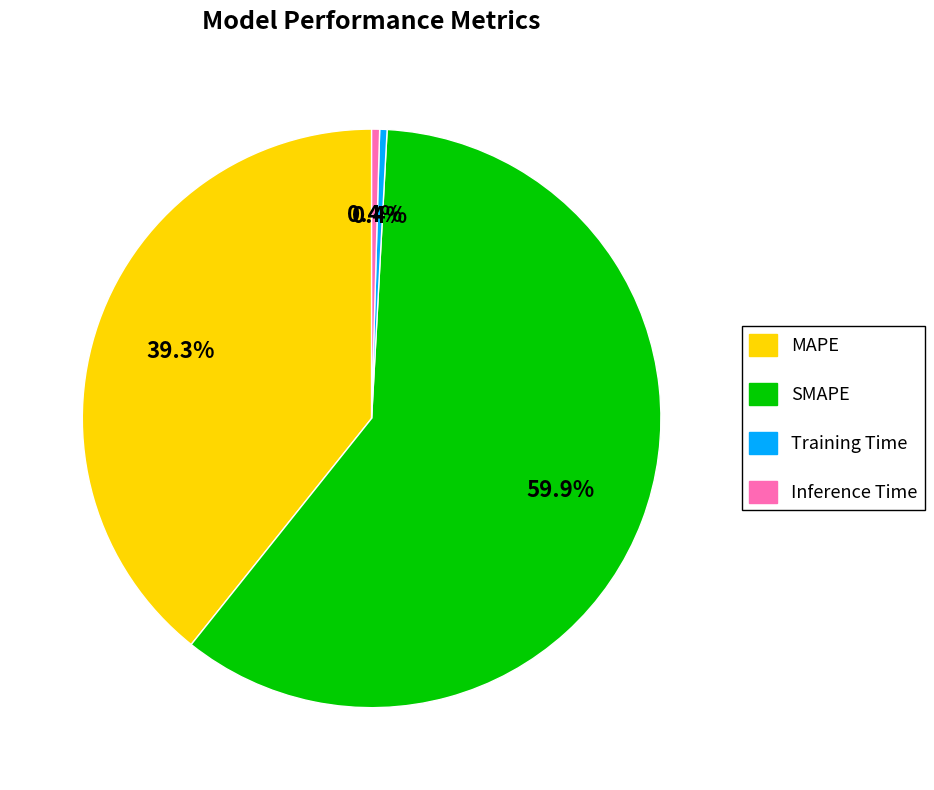

How much of the chart is everything except Training Time?

99.6%